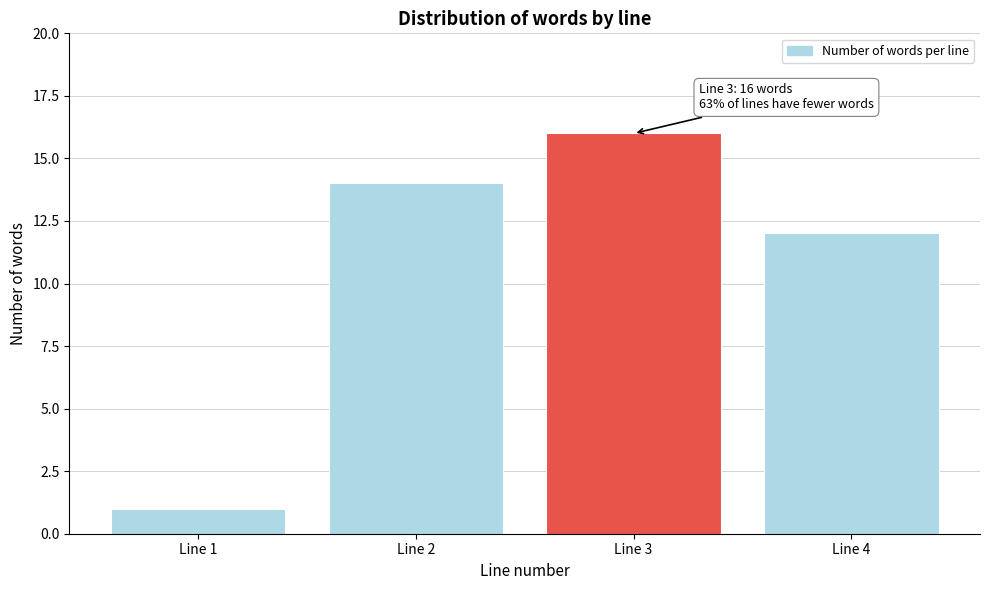

Reading left to right, transcribe all the data shown in this chart.

1	14	16	12